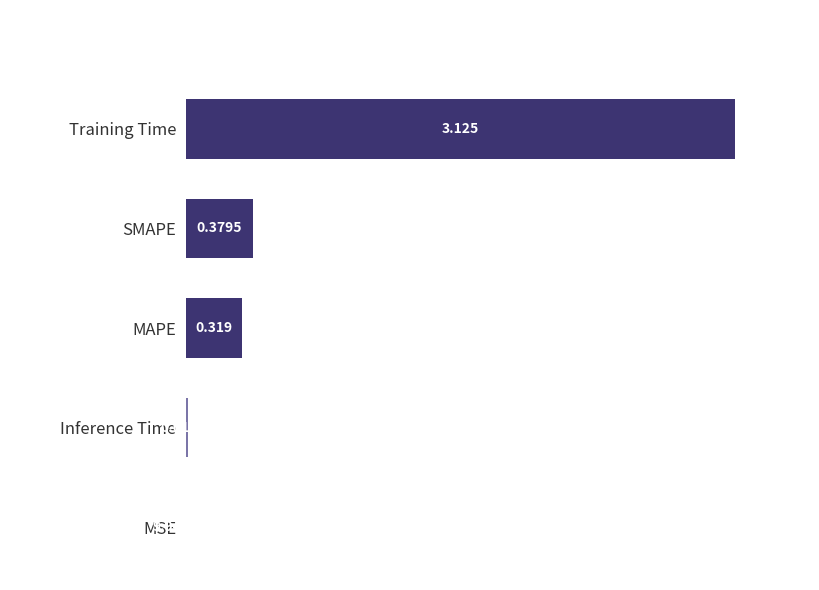

Between MSE and Training Time, which is larger?

Training Time